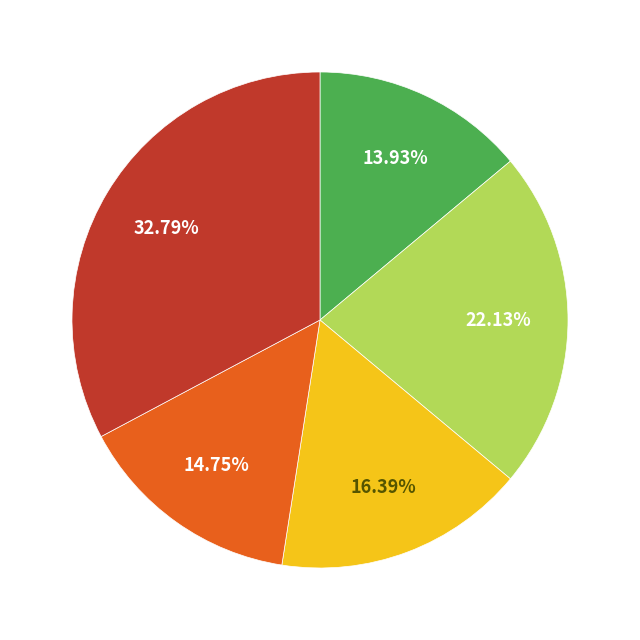

Is there any slice that represents more than half of the pie?

No